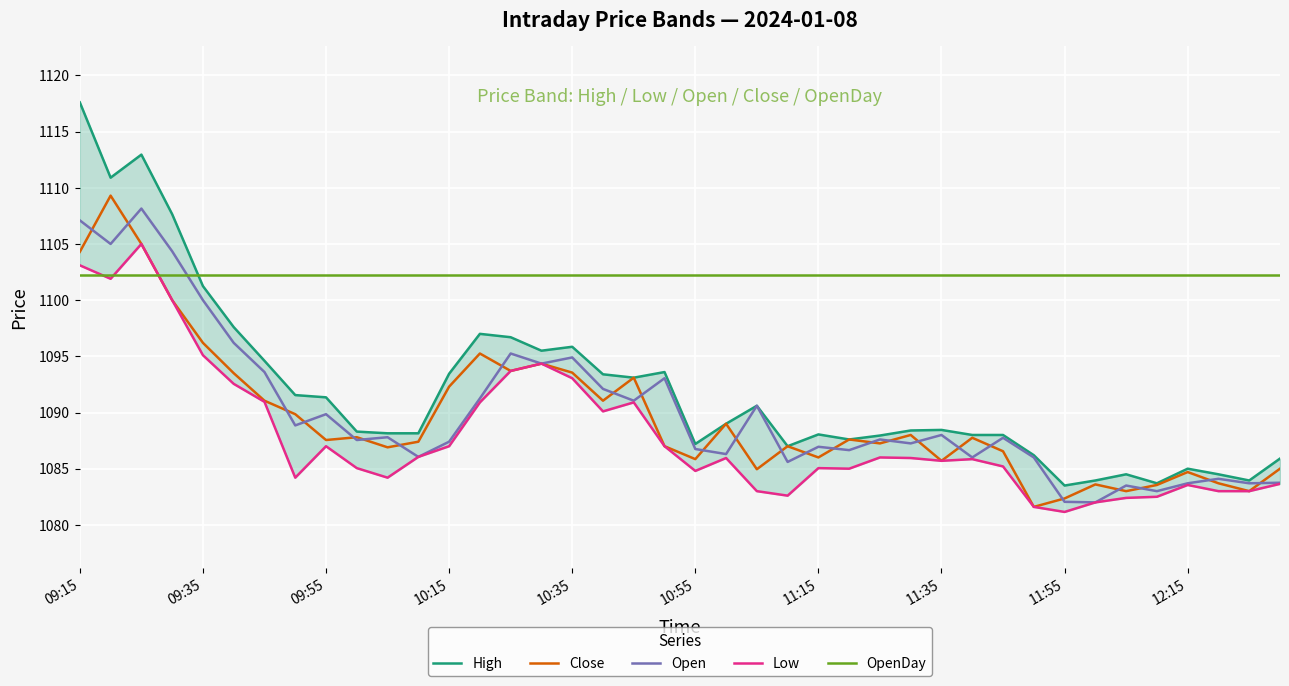

What are all the series names shown in the legend?

High, Close, Open, Low, OpenDay